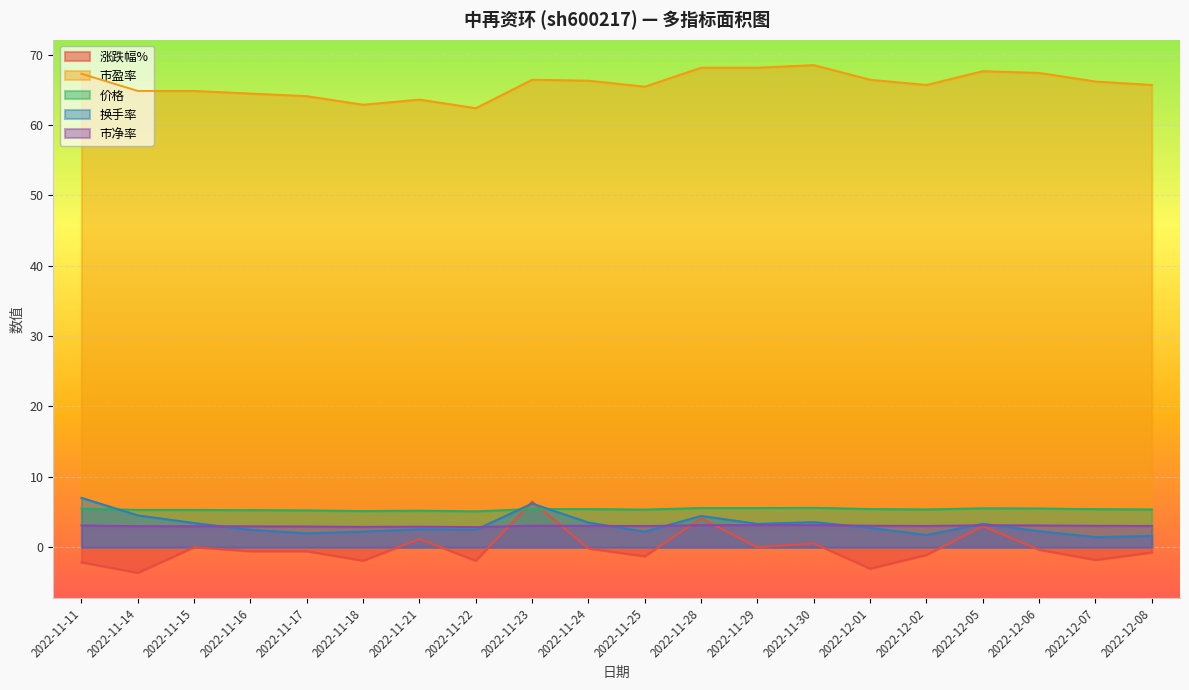

Read the 价格 value at 2022-12-02.

5.4